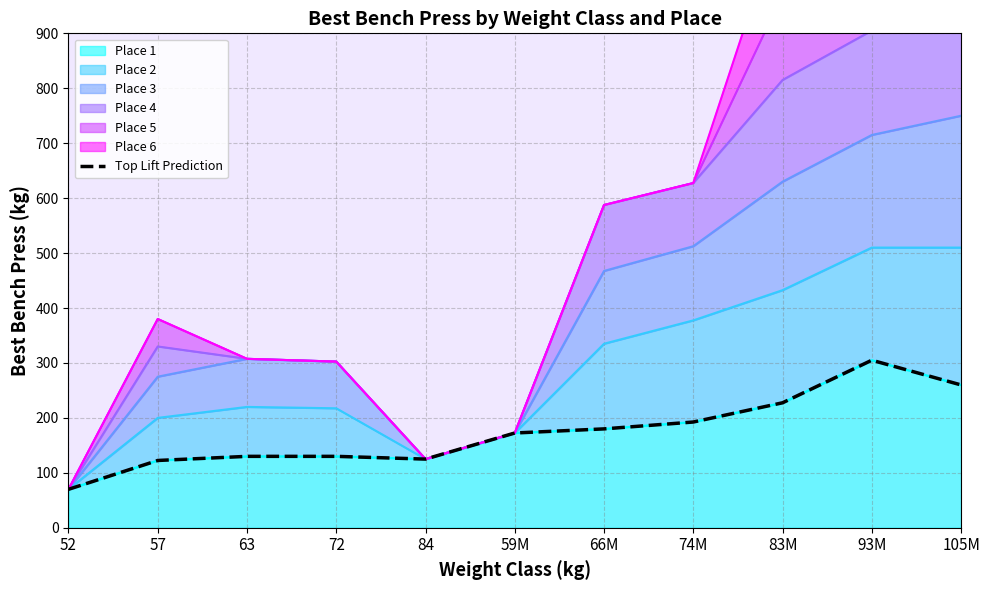

List the labels in order of value, smallest first.

52, 57, 84, 63, 72, 59M, 66M, 74M, 83M, 105M, 93M